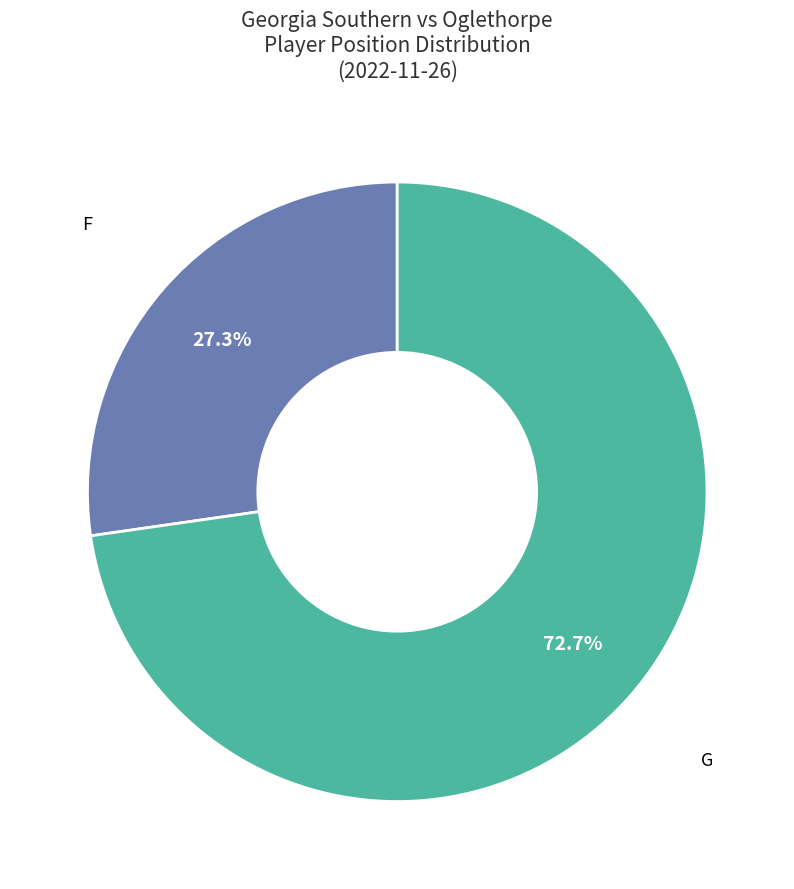

To the nearest percent, what percentage of the pie is F?

27%